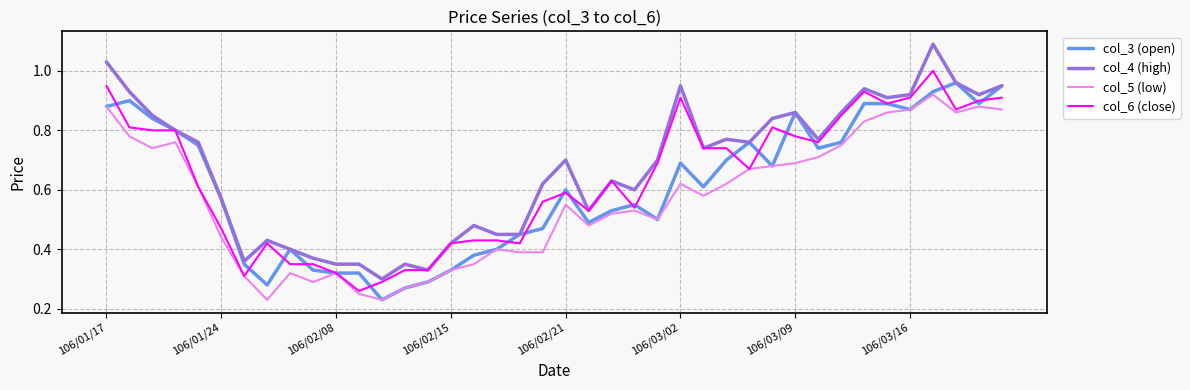

Does the chart have visible grid lines?

Yes